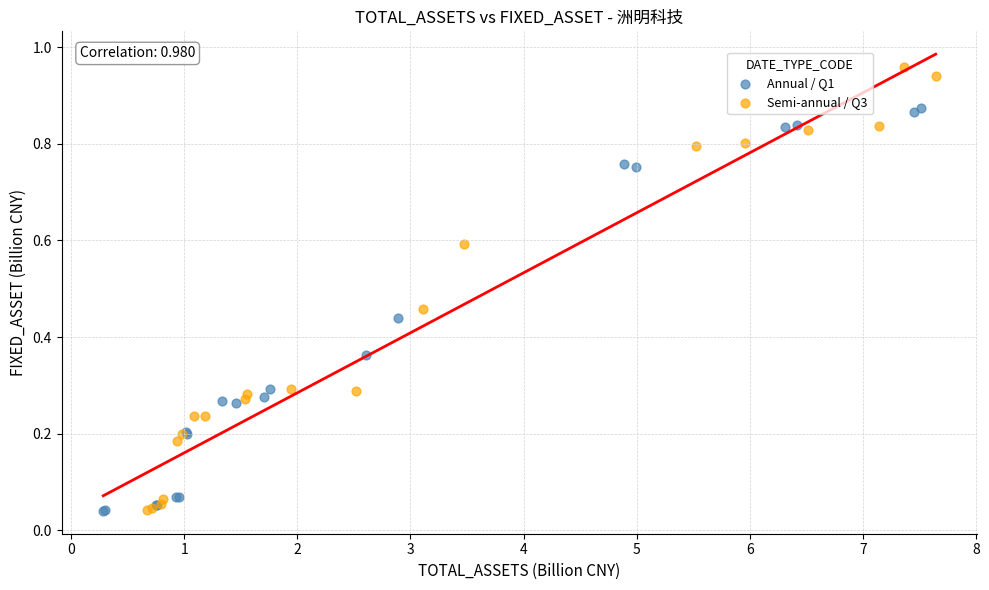

Which series has the largest Y range (max minus min)?

Semi-annual / Q3